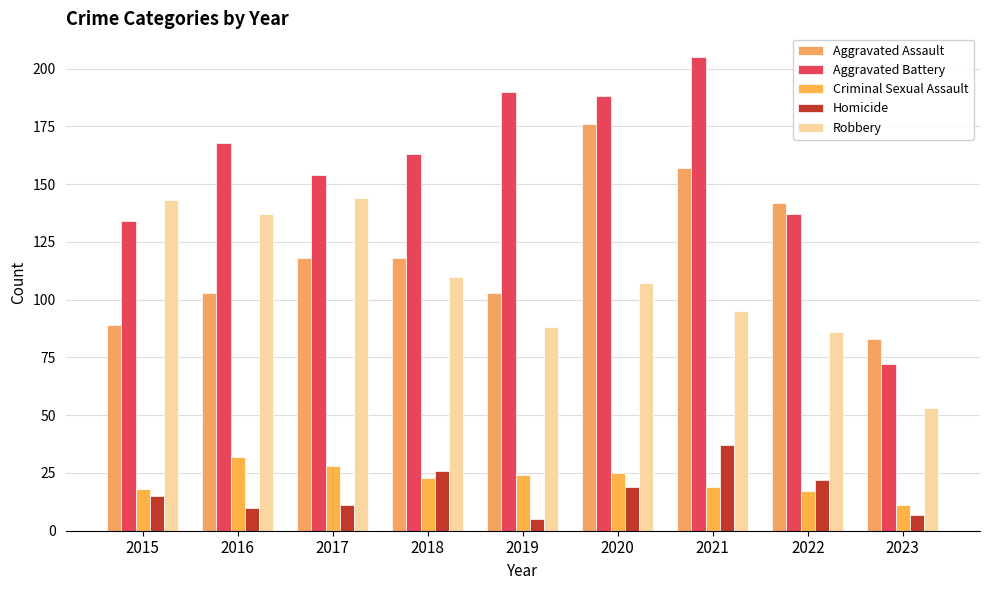

Which label corresponds to the largest value in the chart?

2021